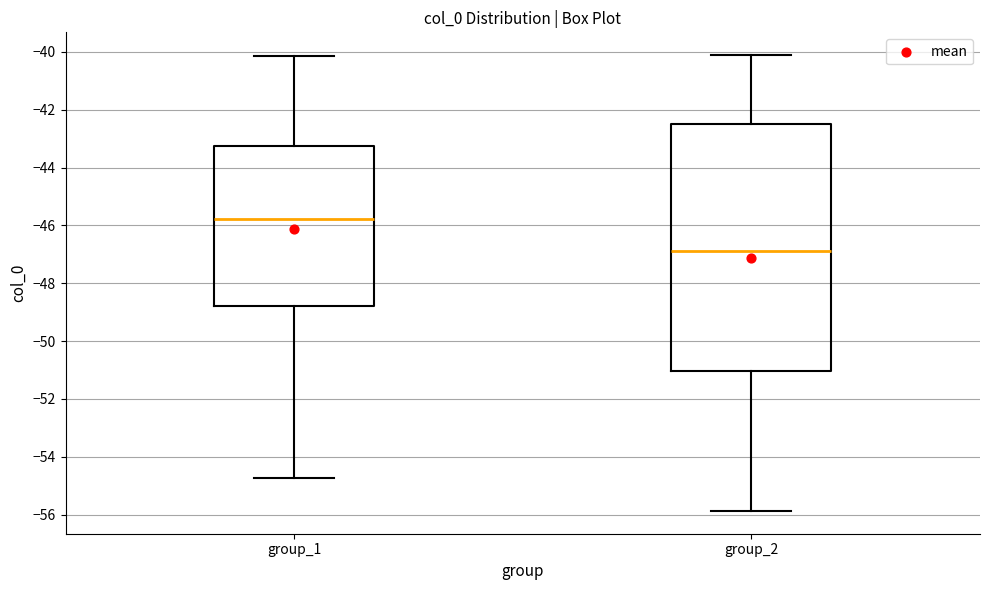

Where is the upper edge of the box for group_2 on the y-axis? The values are not printed on the chart, so give them approximately, as read against the axis.

-42.4